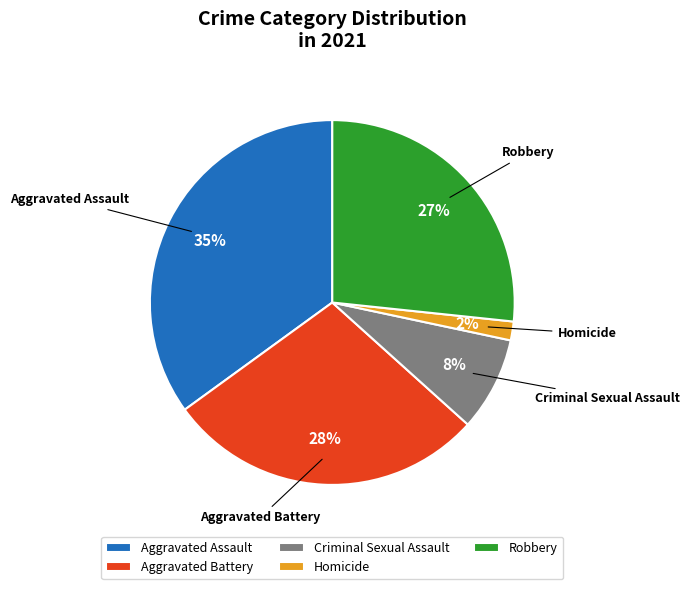

Is the sum of Homicide and Aggravated Battery greater than half?

No